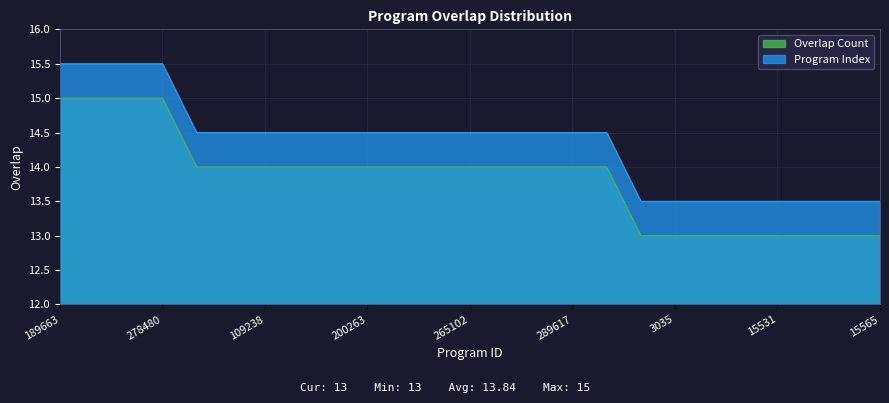

Count the values in the range 13 to 14.

21